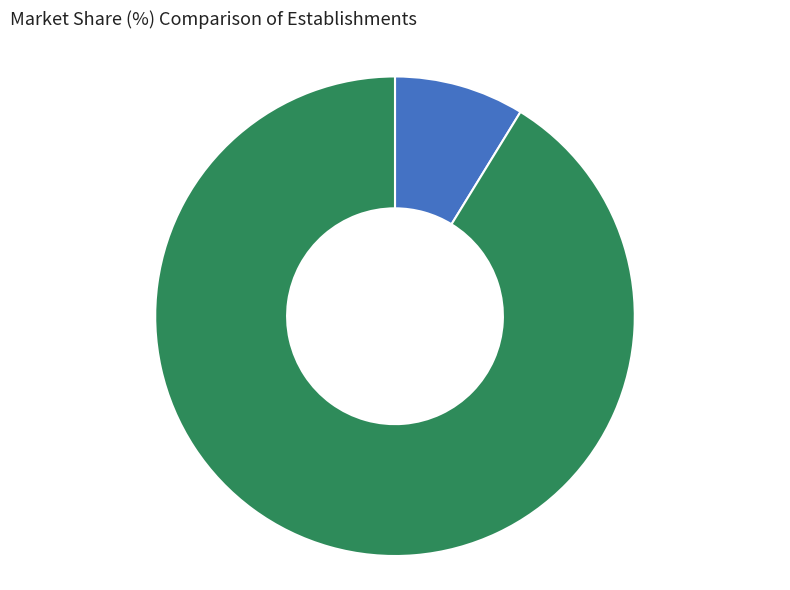

Does any single category account for the majority?

Yes